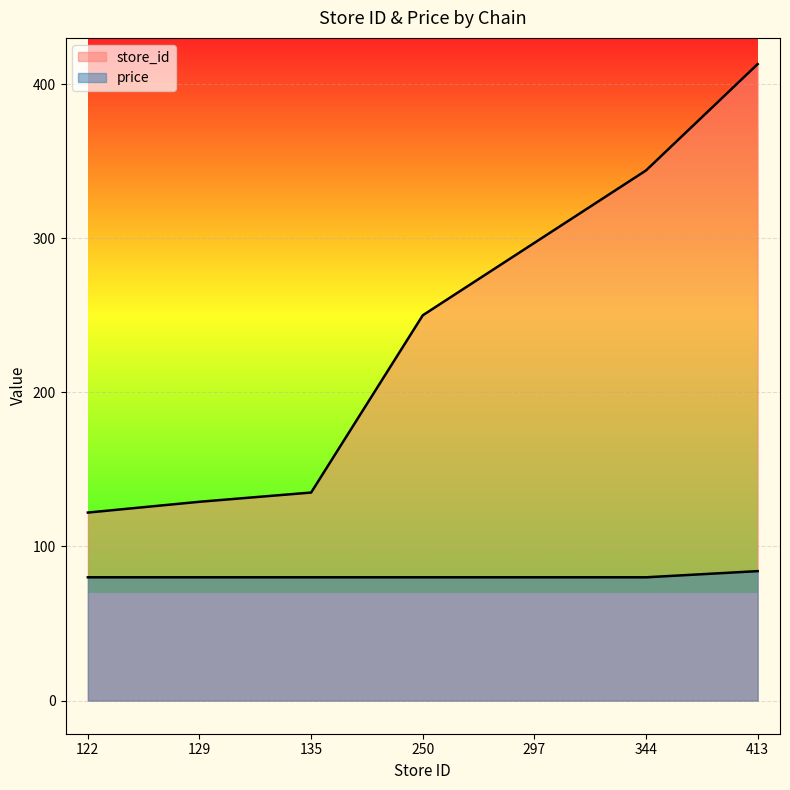

Rank the series by their average value, from lowest to highest.

price, store_id